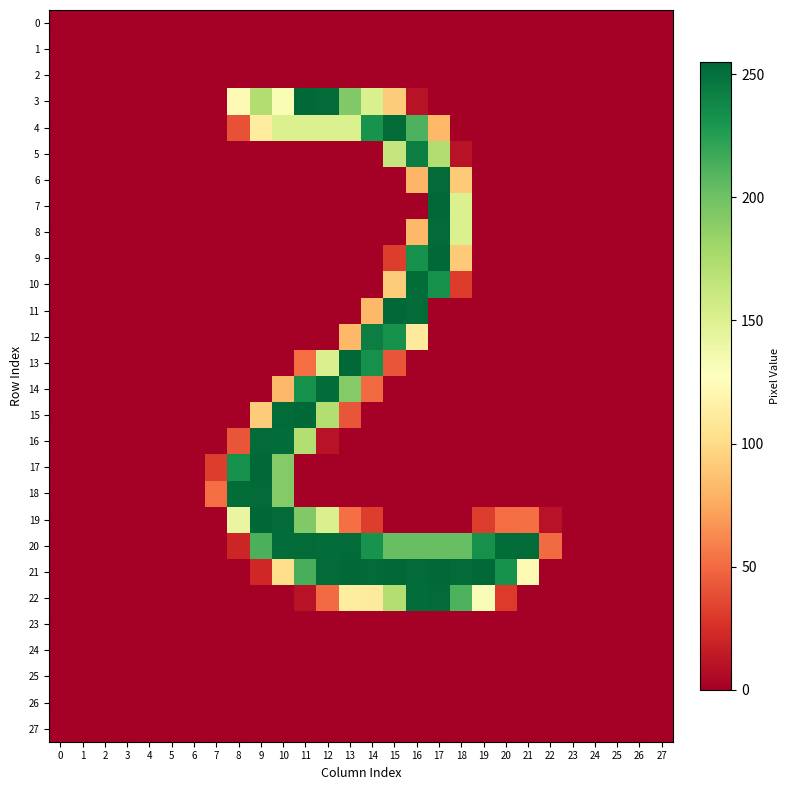

Reading left to right, what are all the values shown in this chart?

0: 0=0	1=0	2=0	3=0	4=0	5=0	6=0	7=0	8=0	9=0	10=0	11=0	12=0	13=0	14=0	15=0	16=0	17=0	18=0	19=0	20=0	21=0	22=0	23=0	24=0	25=0	26=0	27=0
1: 0=0	1=0	2=0	3=0	4=0	5=0	6=0	7=0	8=0	9=0	10=0	11=0	12=0	13=0	14=0	15=0	16=0	17=0	18=0	19=0	20=0	21=0	22=0	23=0	24=0	25=0	26=0	27=0
2: 0=0	1=0	2=0	3=0	4=0	5=0	6=0	7=0	8=0	9=0	10=0	11=0	12=0	13=0	14=0	15=0	16=0	17=0	18=0	19=0	20=0	21=0	22=0	23=0	24=0	25=0	26=0	27=0
3: 0=0	1=0	2=0	3=0	4=0	5=0	6=0	7=0	8=123	9=173	10=132	11=254	12=253	13=193	14=152	15=92	16=10	17=0	18=0	19=0	20=0	21=0	22=0	23=0	24=0	25=0	26=0	27=0
4: 0=0	1=0	2=0	3=0	4=0	5=0	6=0	7=0	8=40	9=112	10=151	11=151	12=151	13=151	14=232	15=253	16=212	17=82	18=0	19=0	20=0	21=0	22=0	23=0	24=0	25=0	26=0	27=0
5: 0=0	1=0	2=0	3=0	4=0	5=0	6=0	7=0	8=0	9=0	10=0	11=0	12=0	13=0	14=0	15=163	16=243	17=173	18=10	19=0	20=0	21=0	22=0	23=0	24=0	25=0	26=0	27=0
6: 0=0	1=0	2=0	3=0	4=0	5=0	6=0	7=0	8=0	9=0	10=0	11=0	12=0	13=0	14=0	15=0	16=81	17=253	18=91	19=0	20=0	21=0	22=0	23=0	24=0	25=0	26=0	27=0
7: 0=0	1=0	2=0	3=0	4=0	5=0	6=0	7=0	8=0	9=0	10=0	11=0	12=0	13=0	14=0	15=0	16=0	17=254	18=151	19=0	20=0	21=0	22=0	23=0	24=0	25=0	26=0	27=0
8: 0=0	1=0	2=0	3=0	4=0	5=0	6=0	7=0	8=0	9=0	10=0	11=0	12=0	13=0	14=0	15=0	16=82	17=253	18=151	19=0	20=0	21=0	22=0	23=0	24=0	25=0	26=0	27=0
9: 0=0	1=0	2=0	3=0	4=0	5=0	6=0	7=0	8=0	9=0	10=0	11=0	12=0	13=0	14=0	15=31	16=233	17=254	18=91	19=0	20=0	21=0	22=0	23=0	24=0	25=0	26=0	27=0
10: 0=0	1=0	2=0	3=0	4=0	5=0	6=0	7=0	8=0	9=0	10=0	11=0	12=0	13=0	14=0	15=92	16=252	17=233	18=30	19=0	20=0	21=0	22=0	23=0	24=0	25=0	26=0	27=0
11: 0=0	1=0	2=0	3=0	4=0	5=0	6=0	7=0	8=0	9=0	10=0	11=0	12=0	13=0	14=82	15=254	16=253	17=0	18=0	19=0	20=0	21=0	22=0	23=0	24=0	25=0	26=0	27=0
12: 0=0	1=0	2=0	3=0	4=0	5=0	6=0	7=0	8=0	9=0	10=0	11=0	12=0	13=82	14=243	15=233	16=111	17=0	18=0	19=0	20=0	21=0	22=0	23=0	24=0	25=0	26=0	27=0
13: 0=0	1=0	2=0	3=0	4=0	5=0	6=0	7=0	8=0	9=0	10=0	11=51	12=152	13=254	14=233	15=41	16=0	17=0	18=0	19=0	20=0	21=0	22=0	23=0	24=0	25=0	26=0	27=0
14: 0=0	1=0	2=0	3=0	4=0	5=0	6=0	7=0	8=0	9=0	10=82	11=233	12=252	13=192	14=50	15=0	16=0	17=0	18=0	19=0	20=0	21=0	22=0	23=0	24=0	25=0	26=0	27=0
15: 0=0	1=0	2=0	3=0	4=0	5=0	6=0	7=0	8=0	9=92	10=253	11=254	12=172	13=41	14=0	15=0	16=0	17=0	18=0	19=0	20=0	21=0	22=0	23=0	24=0	25=0	26=0	27=0
16: 0=0	1=0	2=0	3=0	4=0	5=0	6=0	7=0	8=41	9=253	10=252	11=172	12=10	13=0	14=0	15=0	16=0	17=0	18=0	19=0	20=0	21=0	22=0	23=0	24=0	25=0	26=0	27=0
17: 0=0	1=0	2=0	3=0	4=0	5=0	6=0	7=31	8=233	9=254	10=192	11=0	12=0	13=0	14=0	15=0	16=0	17=0	18=0	19=0	20=0	21=0	22=0	23=0	24=0	25=0	26=0	27=0
18: 0=0	1=0	2=0	3=0	4=0	5=0	6=0	7=51	8=252	9=253	10=192	11=0	12=0	13=0	14=0	15=0	16=0	17=0	18=0	19=0	20=0	21=0	22=0	23=0	24=0	25=0	26=0	27=0
19: 0=0	1=0	2=0	3=0	4=0	5=0	6=0	7=0	8=142	9=255	10=253	11=193	12=152	13=52	14=31	15=0	16=0	17=0	18=0	19=31	20=51	21=52	22=10	23=0	24=0	25=0	26=0	27=0
20: 0=0	1=0	2=0	3=0	4=0	5=0	6=0	7=0	8=20	9=213	10=252	11=253	12=252	13=253	14=232	15=203	16=203	17=203	18=203	19=233	20=252	21=253	22=50	23=0	24=0	25=0	26=0	27=0
21: 0=0	1=0	2=0	3=0	4=0	5=0	6=0	7=0	8=0	9=21	10=102	11=214	12=253	13=254	14=253	15=254	16=253	17=254	18=253	19=254	20=233	21=123	22=0	23=0	24=0	25=0	26=0	27=0
22: 0=0	1=0	2=0	3=0	4=0	5=0	6=0	7=0	8=0	9=0	10=0	11=10	12=50	13=112	14=111	15=172	16=252	17=253	18=212	19=131	20=30	21=0	22=0	23=0	24=0	25=0	26=0	27=0
23: 0=0	1=0	2=0	3=0	4=0	5=0	6=0	7=0	8=0	9=0	10=0	11=0	12=0	13=0	14=0	15=0	16=0	17=0	18=0	19=0	20=0	21=0	22=0	23=0	24=0	25=0	26=0	27=0
24: 0=0	1=0	2=0	3=0	4=0	5=0	6=0	7=0	8=0	9=0	10=0	11=0	12=0	13=0	14=0	15=0	16=0	17=0	18=0	19=0	20=0	21=0	22=0	23=0	24=0	25=0	26=0	27=0
25: 0=0	1=0	2=0	3=0	4=0	5=0	6=0	7=0	8=0	9=0	10=0	11=0	12=0	13=0	14=0	15=0	16=0	17=0	18=0	19=0	20=0	21=0	22=0	23=0	24=0	25=0	26=0	27=0
26: 0=0	1=0	2=0	3=0	4=0	5=0	6=0	7=0	8=0	9=0	10=0	11=0	12=0	13=0	14=0	15=0	16=0	17=0	18=0	19=0	20=0	21=0	22=0	23=0	24=0	25=0	26=0	27=0
27: 0=0	1=0	2=0	3=0	4=0	5=0	6=0	7=0	8=0	9=0	10=0	11=0	12=0	13=0	14=0	15=0	16=0	17=0	18=0	19=0	20=0	21=0	22=0	23=0	24=0	25=0	26=0	27=0